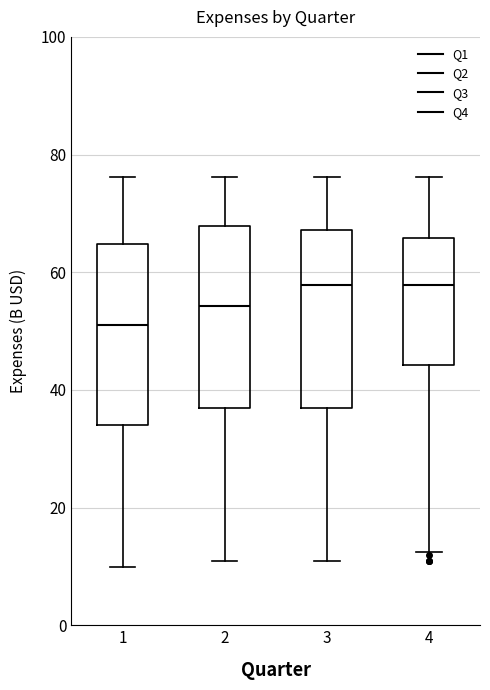

Reading left to right, transcribe this box plot: for each box, give where its median line is, the range the box spans, and where its two whiskers end, as read against the y-axis. The values are not printed on the chart, so give them approximately, as read against the axis.

1: median 52, box 34 to 64, whiskers 10 to 76
2: median 54, box 36 to 68, whiskers 10 to 76
3: median 58, box 36 to 68, whiskers 10 to 76
4: median 58, box 44 to 66, whiskers 12 to 76